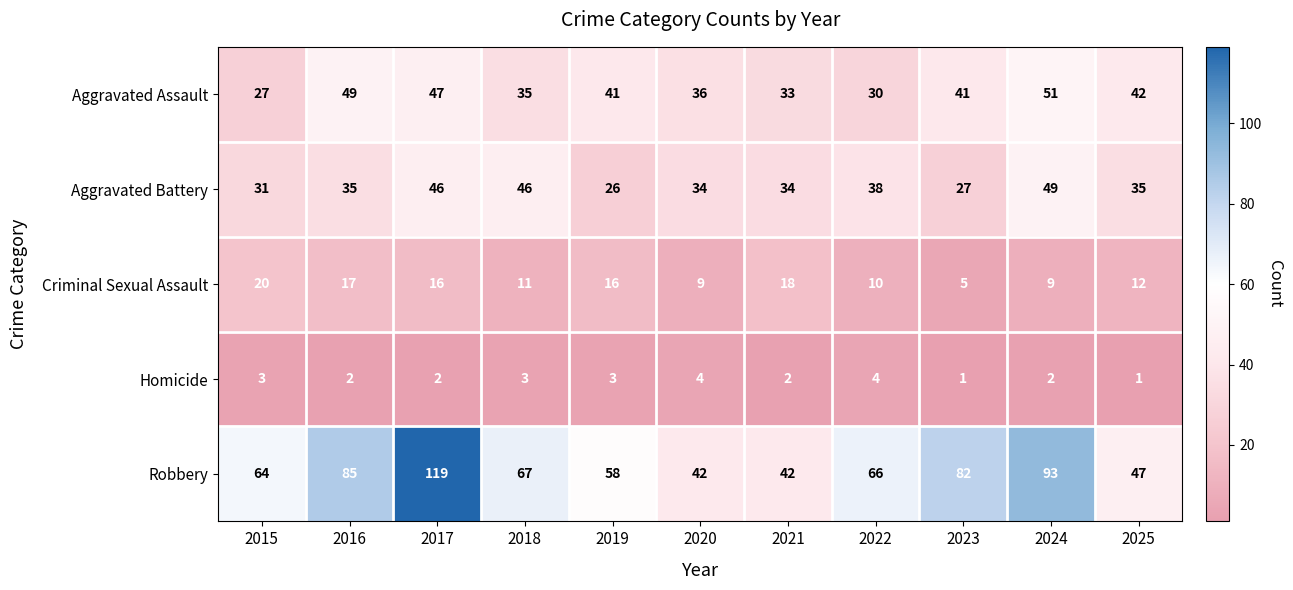

At 2023, list the series in order from largest to smallest.

Robbery, Aggravated Assault, Aggravated Battery, Criminal Sexual Assault, Homicide